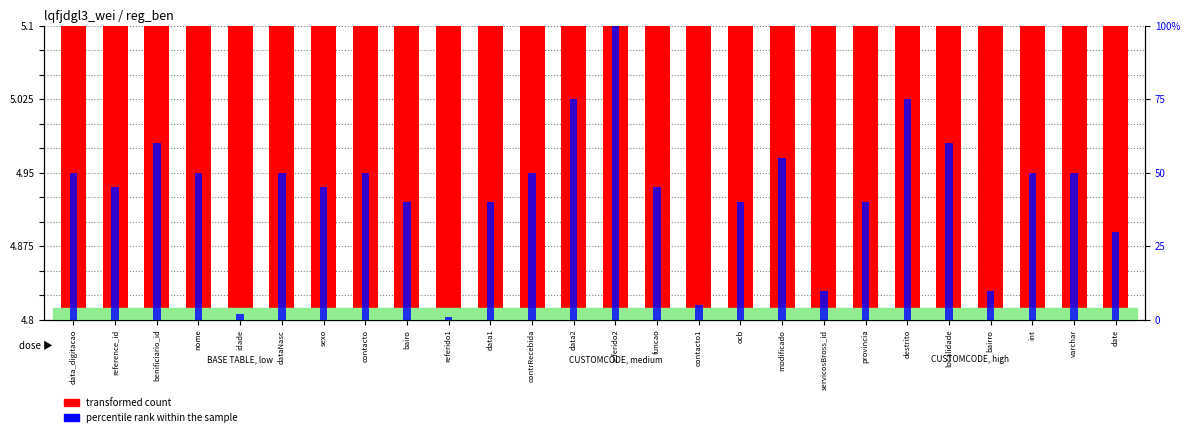

What is the difference between the maximum and minimum values in the percentile rank within the sample series?

99.0